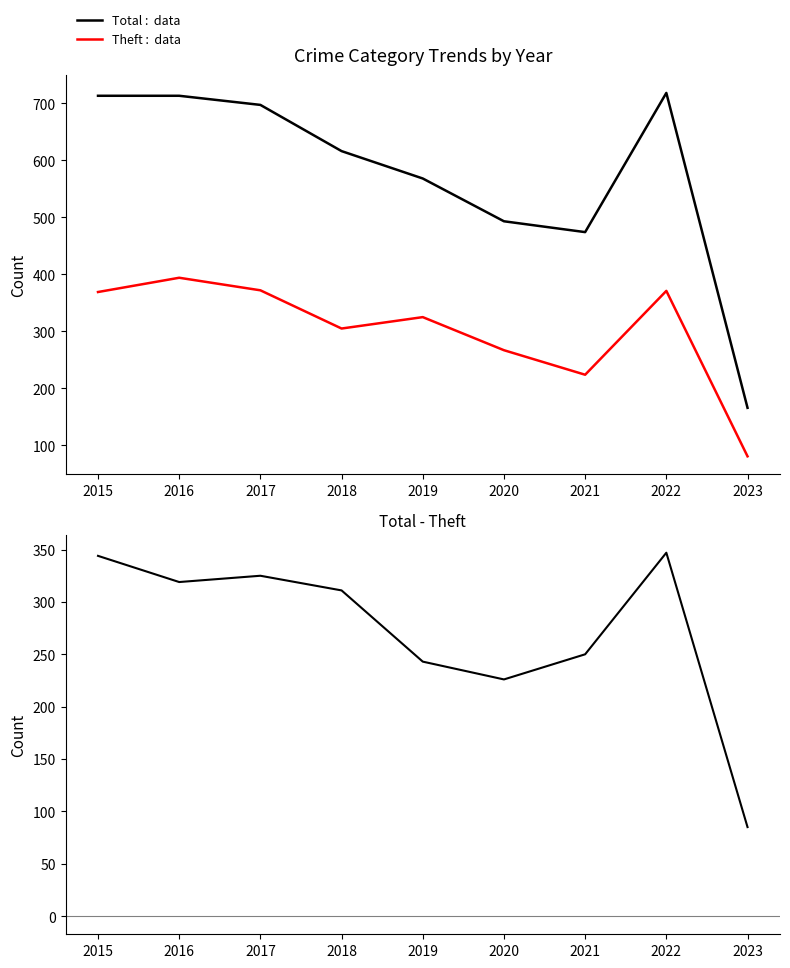

Is the value of Total at 2022 greater than the value of Theft at 2022?

Yes